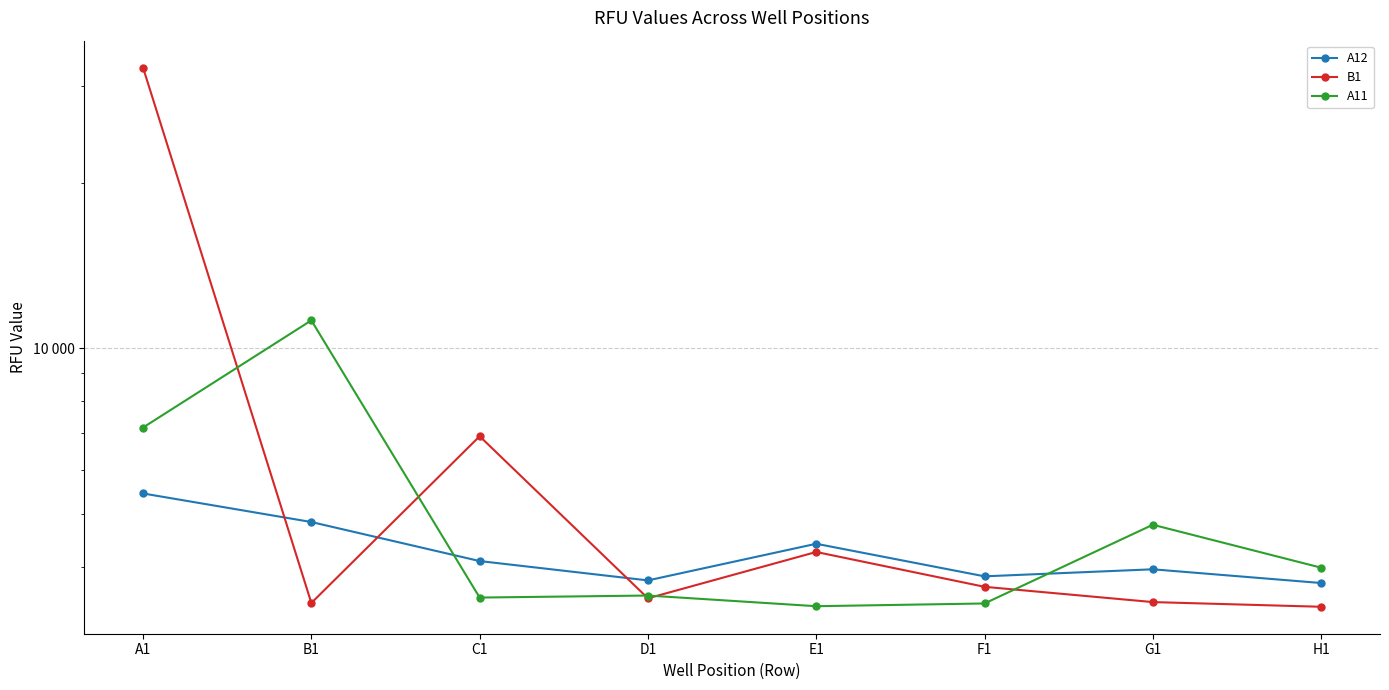

The value of B1 at C1 is 3976. True or false?

False